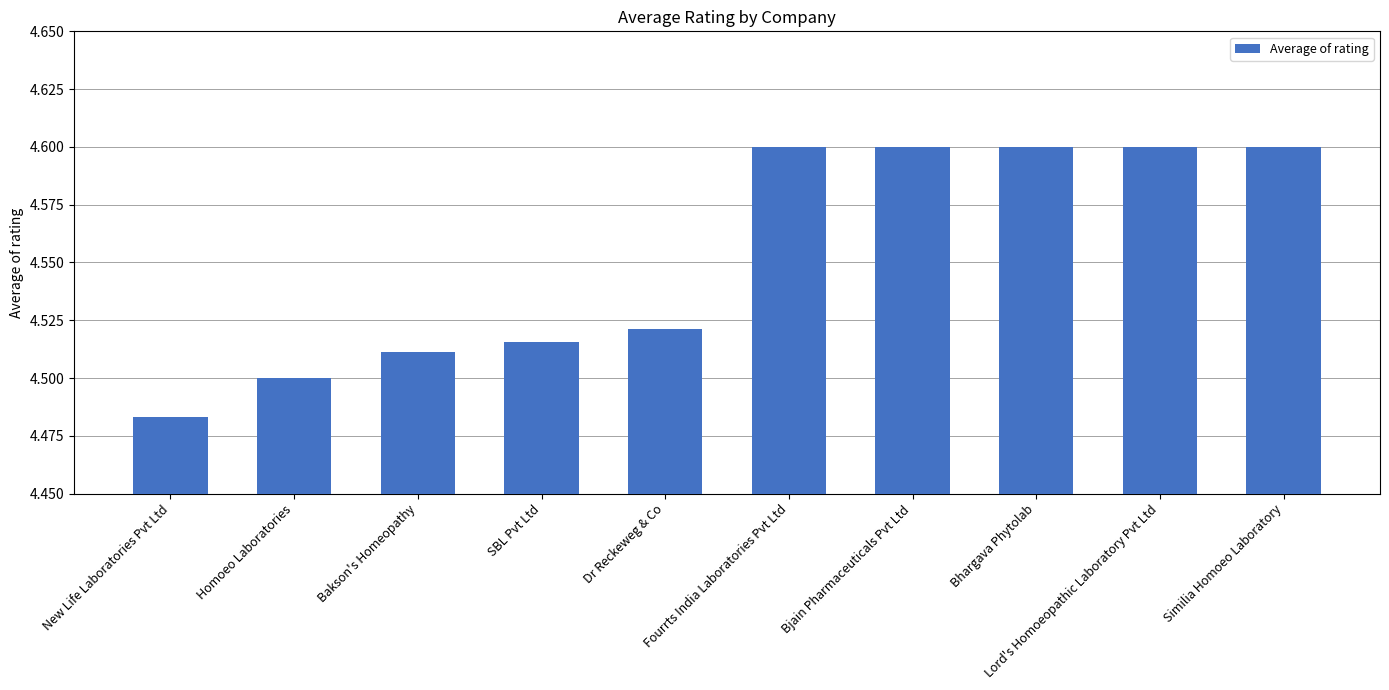

Is it true that the value at Bhargava Phytolab is 4.6?

True